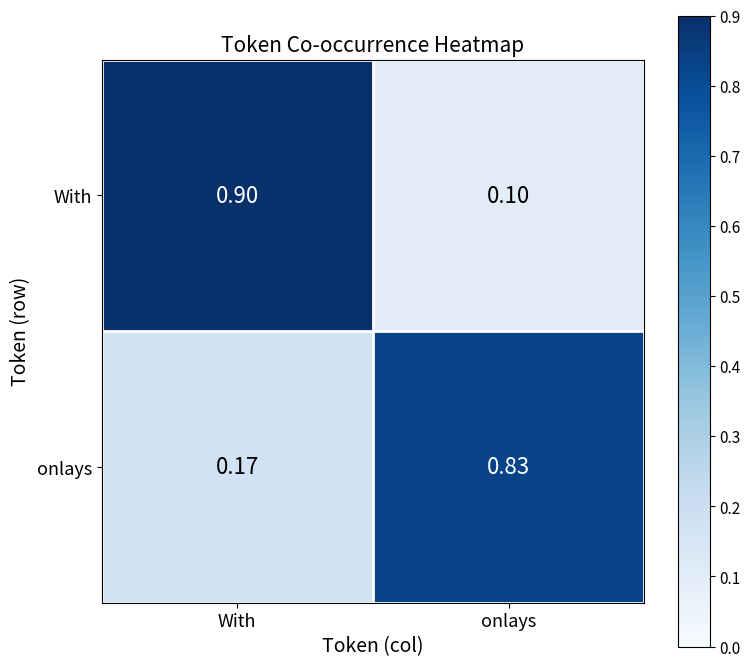

At which category does the chart reach its minimum across all series?

onlays